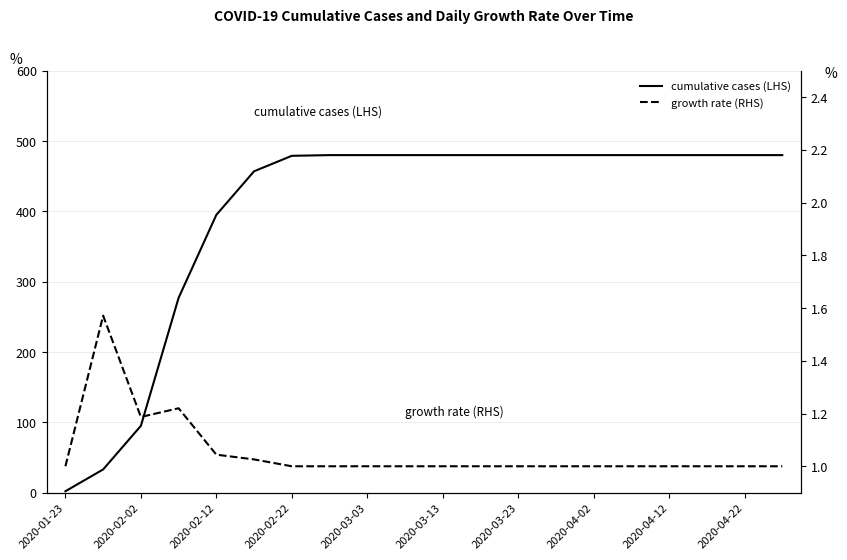

True or false: growth rate (RHS) has more than 1 points higher than both neighbors.

True